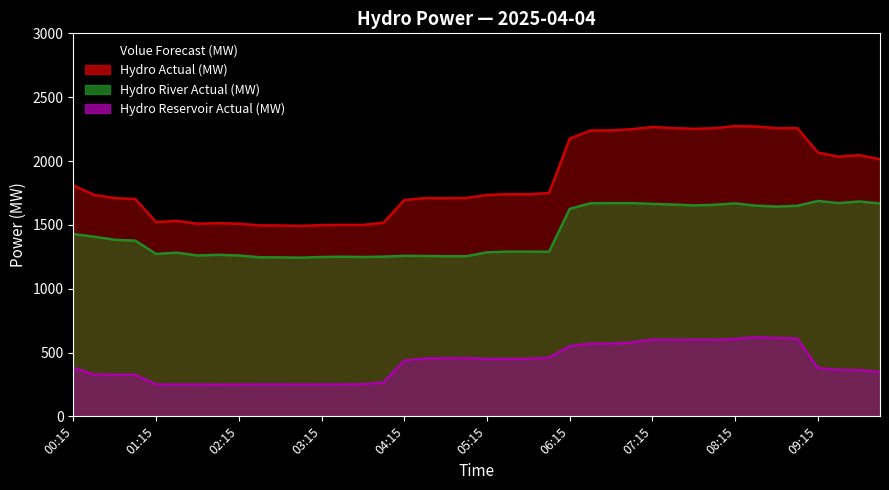

How many series are shown in this chart?

4